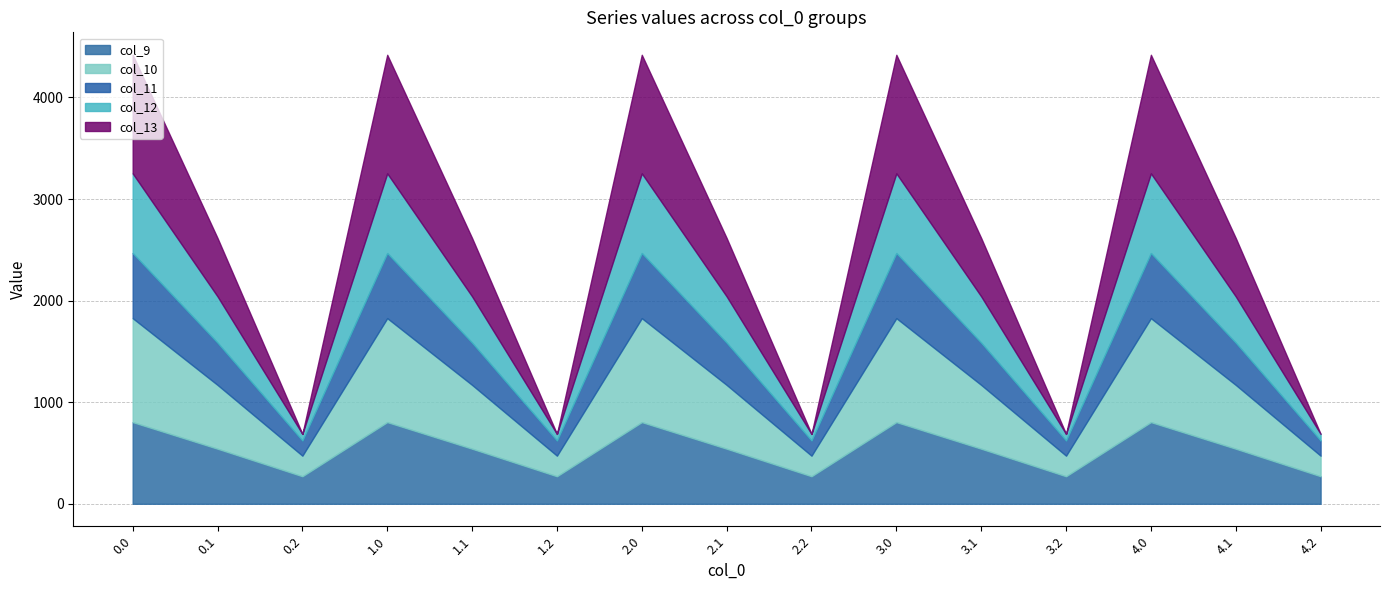

True or false: col_10 and col_11 intersect in this chart.

False